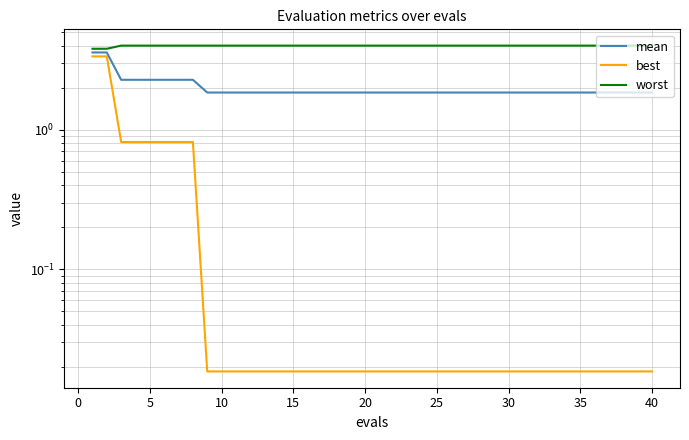

The value of mean at 38 is 3.2. True or false?

False